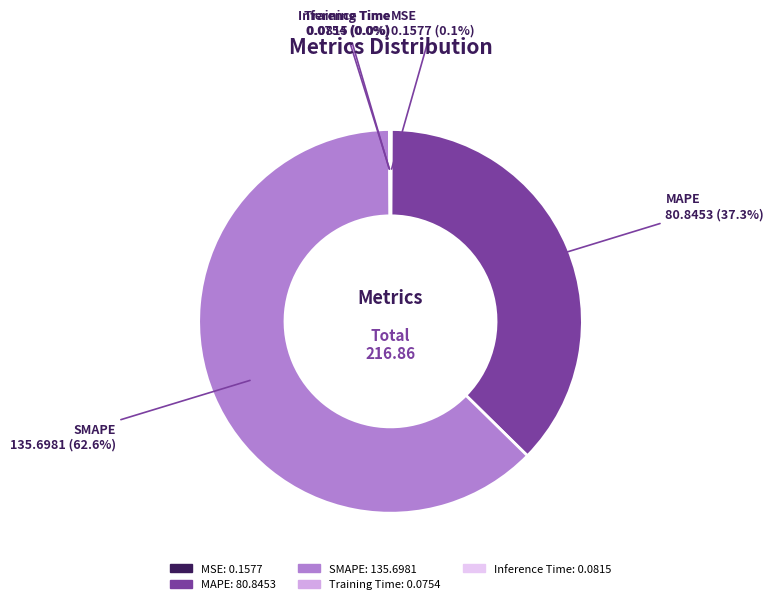

Does any single category account for the majority?

Yes